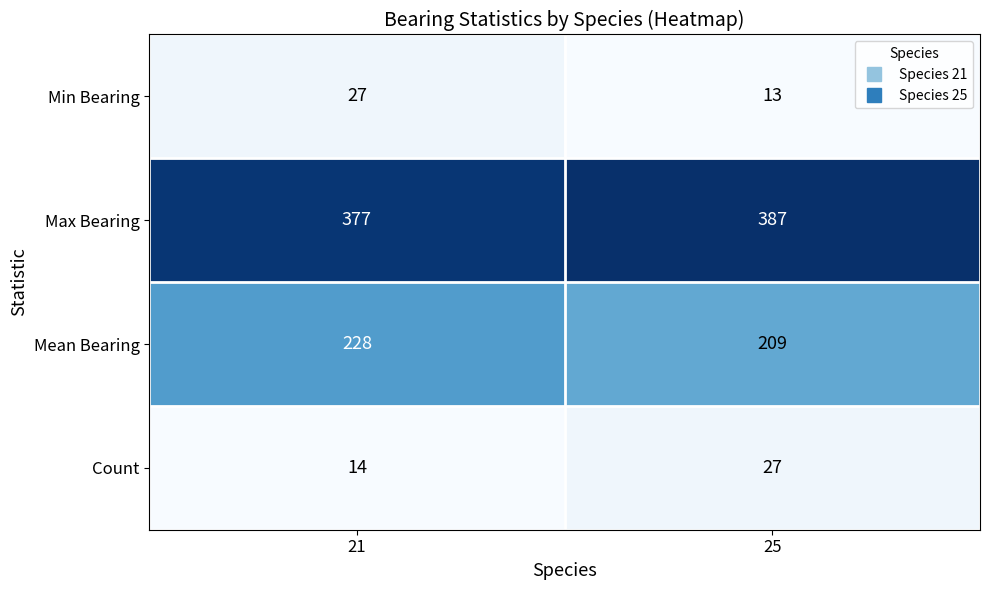

The Count series shows 14 at 21. True or false?

True